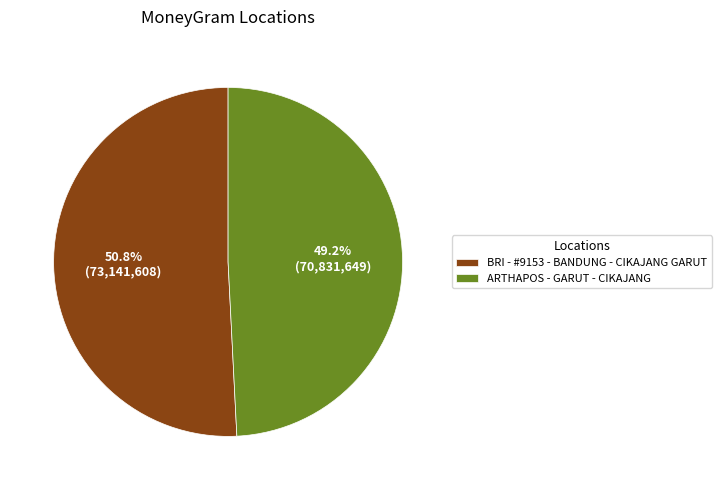

Which slice is the largest?

BRI - #9153 - BANDUNG - CIKAJANG GARUT